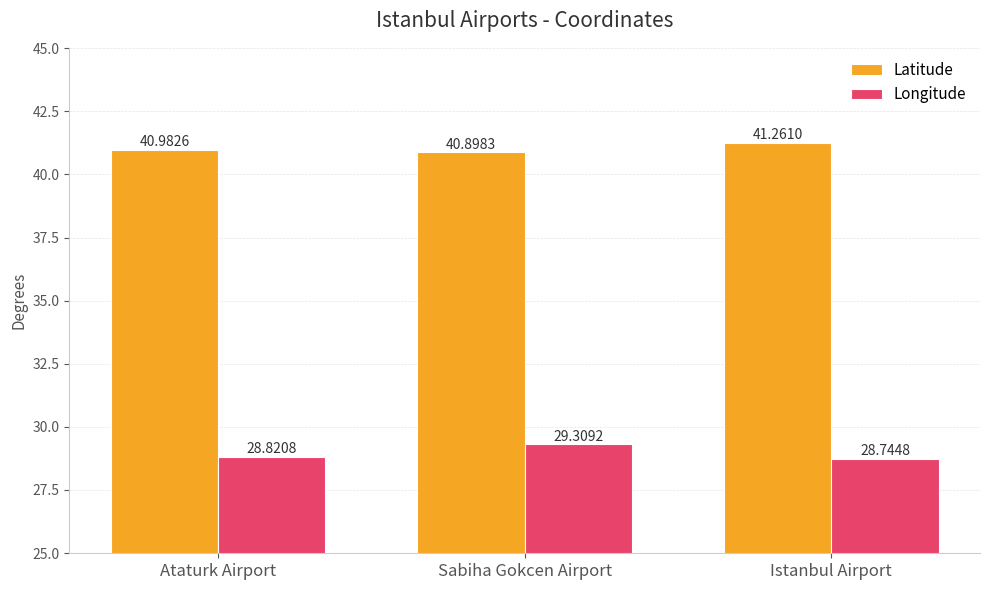

What position from the right is Sabiha Gokcen Airport?

2